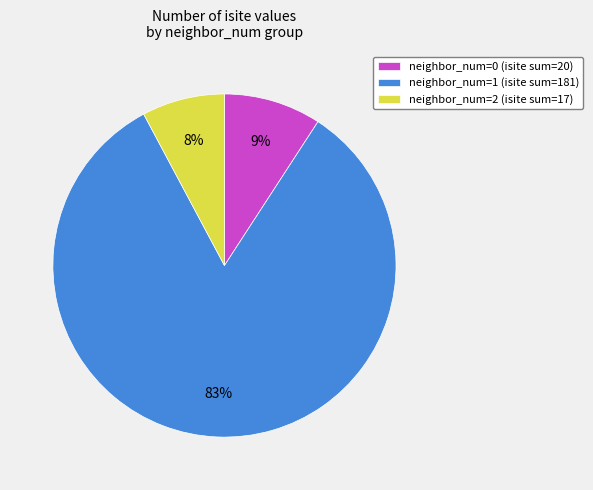

True or false: neighbor_num=0 (isite sum=20) accounts for 9% of the total.

True